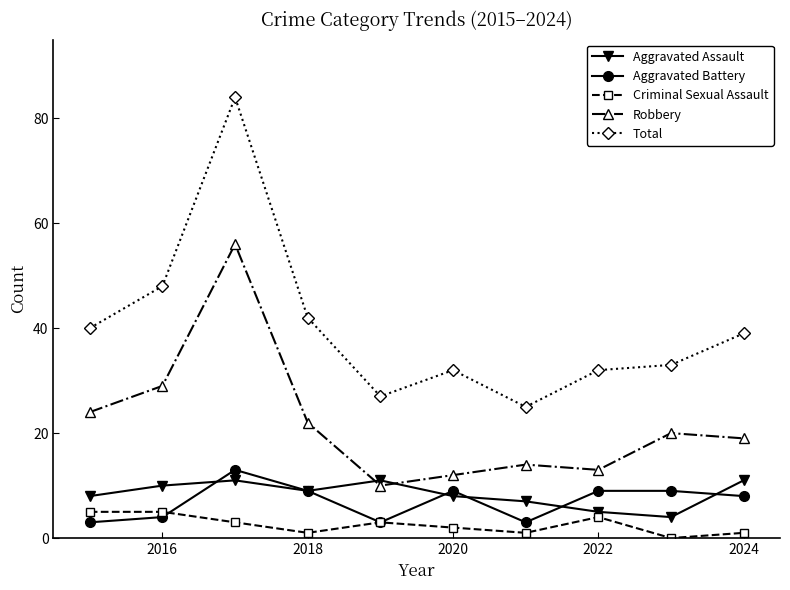

What is the highest value of the Aggravated Battery series?

13